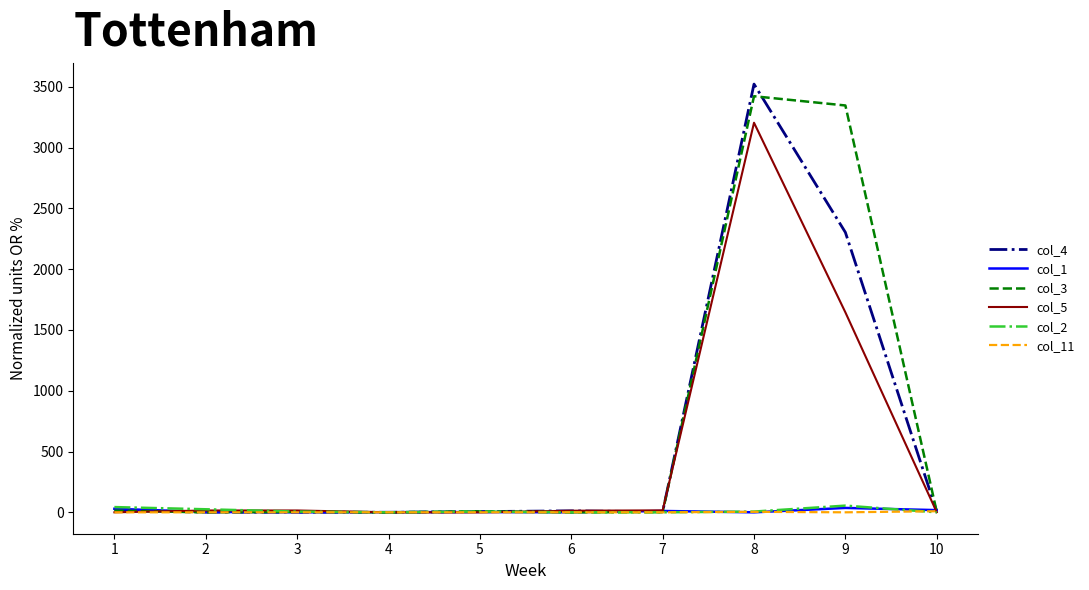

What is the maximum value shown in the chart?

3523